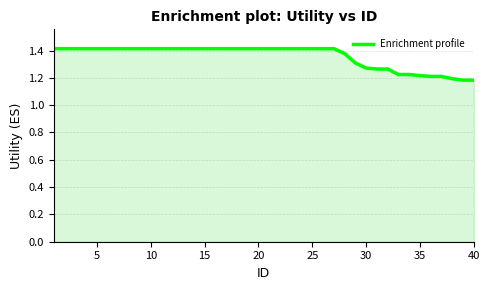

What is the minimum value shown in the chart?

1.2